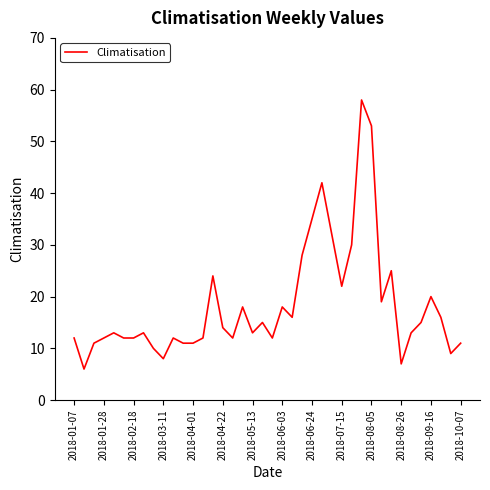

What is the maximum value shown in the chart?

58